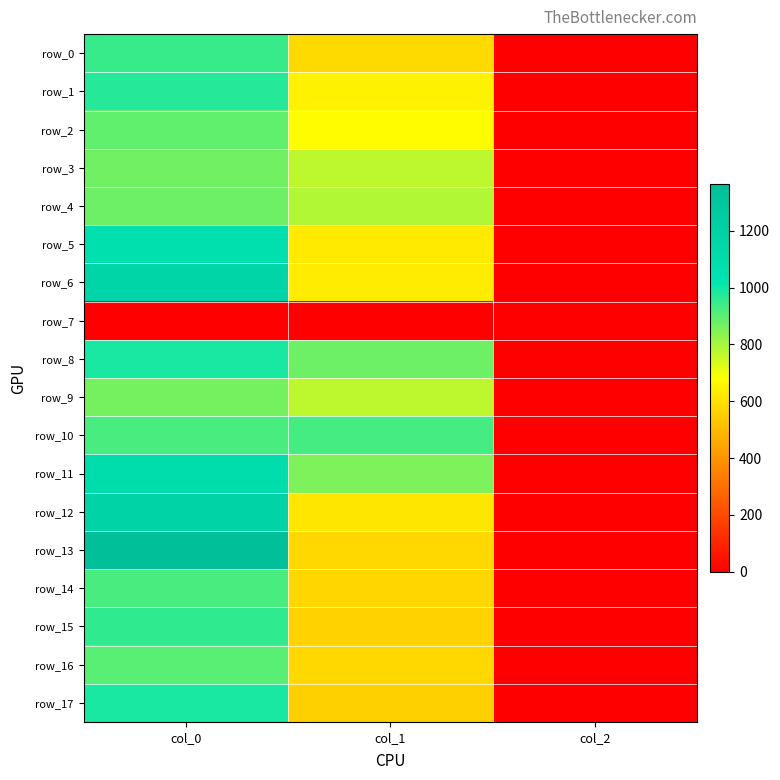

What is the sum of the row_6 values at col_2 and col_1?

633.1